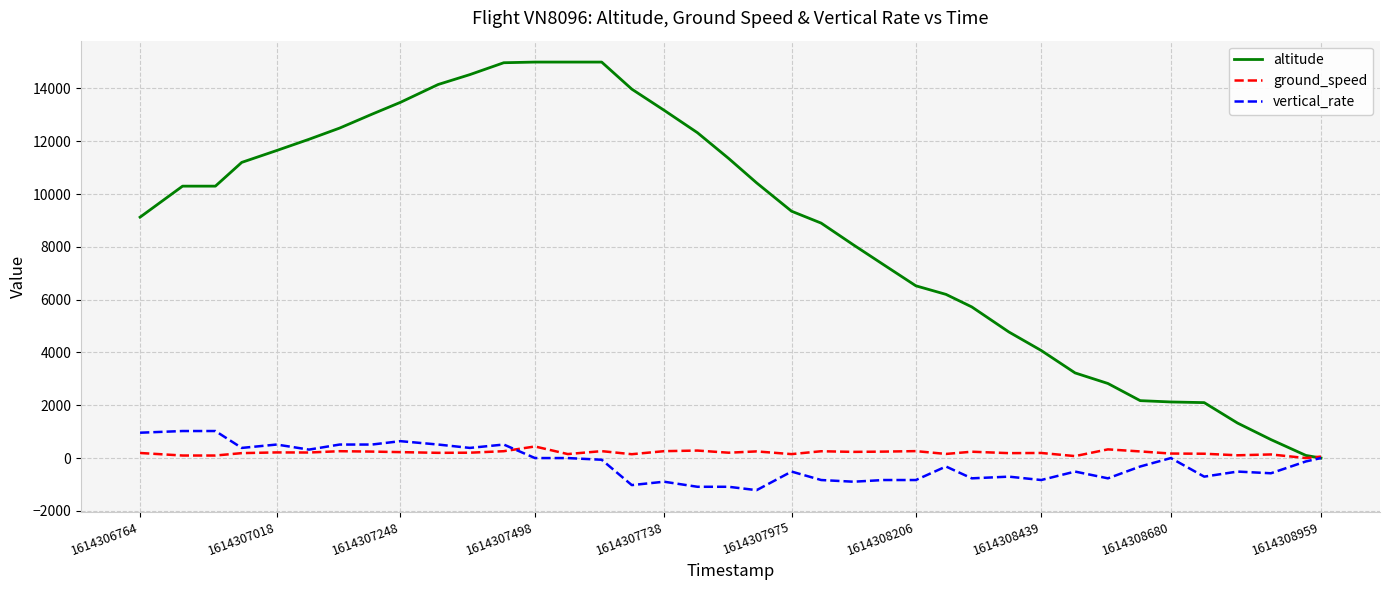

What is the maximum value for altitude?

15000